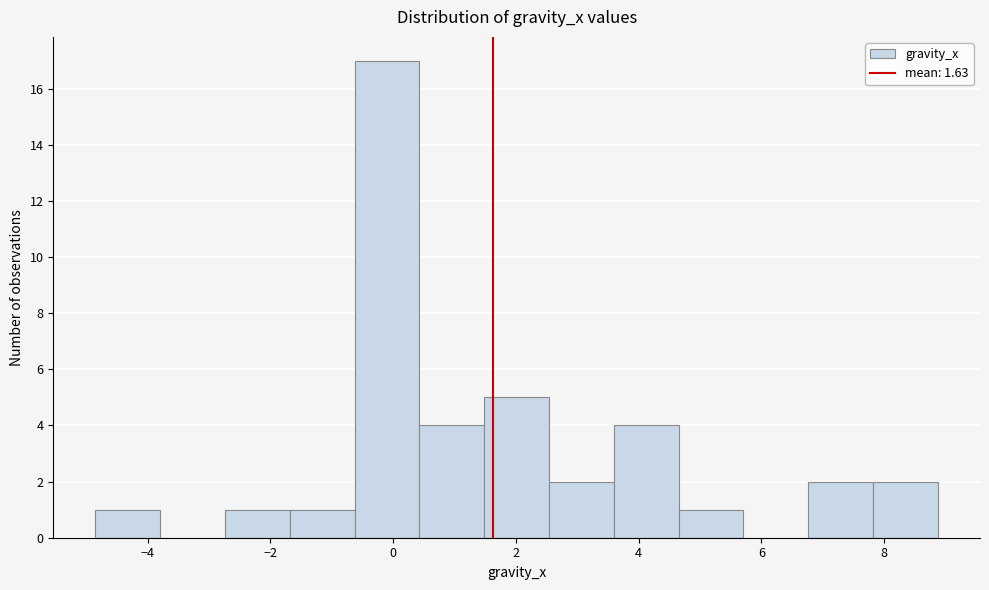

Reading left to right, transcribe this chart: for each bar, give the range it covers on the x-axis and its height. Neither the bar edges nor the heights are printed on the chart, so give them approximately, as read against the axes.

-4.8 to -3.8: 1
-3.8 to -2.8: 0
-2.8 to -1.6: 1
-1.6 to -0.6: 1
-0.6 to 0.4: 17
0.4 to 1.4: 4
1.4 to 2.6: 5
2.6 to 3.6: 2
3.6 to 4.6: 4
4.6 to 5.8: 1
5.8 to 6.8: 0
6.8 to 7.8: 2
7.8 to 8.8: 2